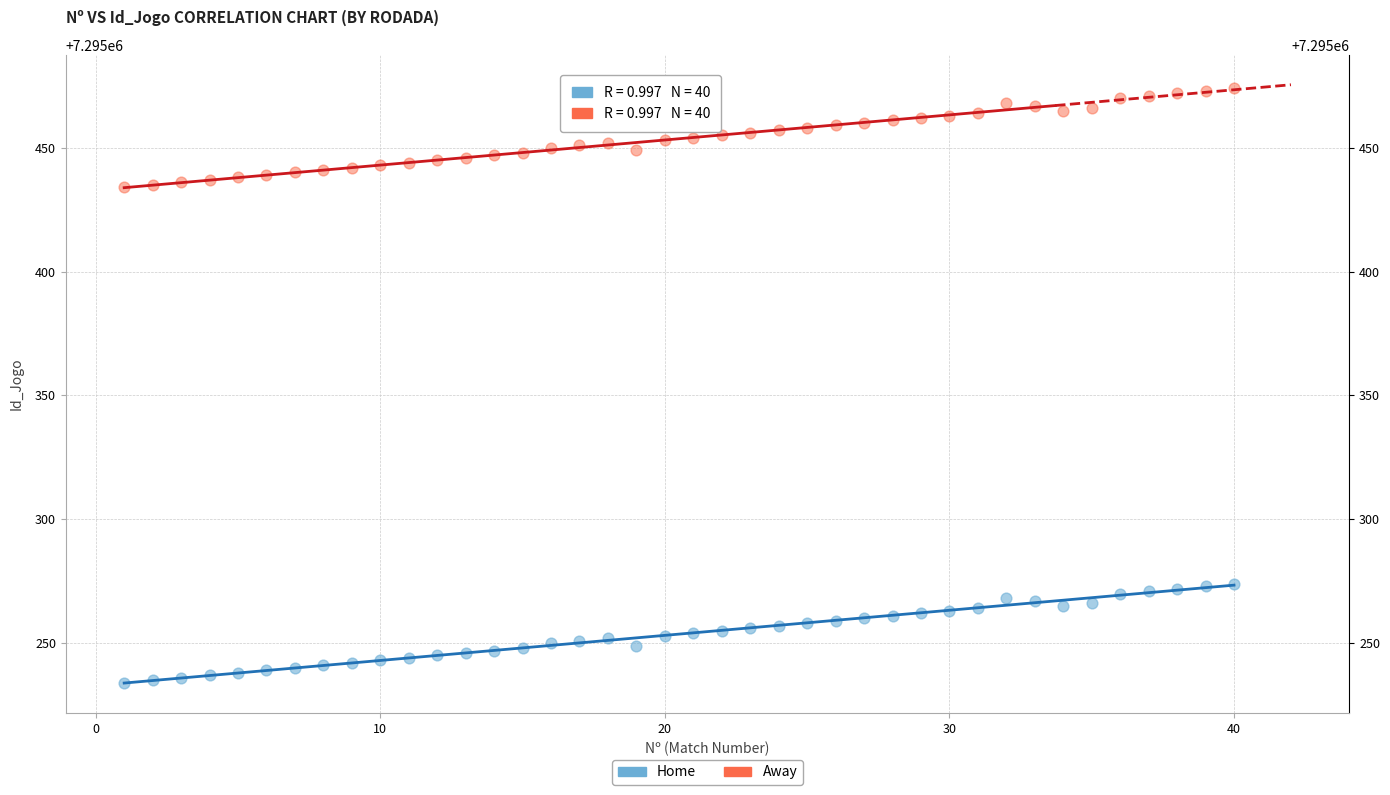

Across all data points, what is the range of Y values (max minus min)?

240